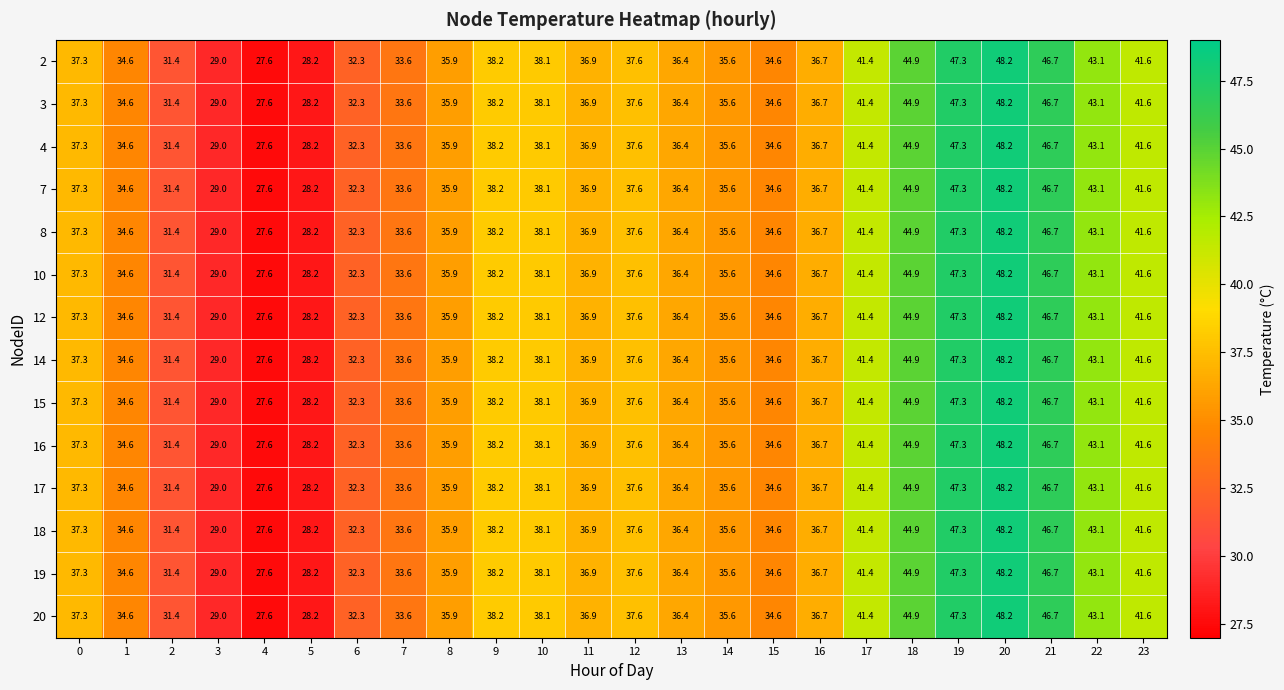

What is the total value across all series at 2?

439.6